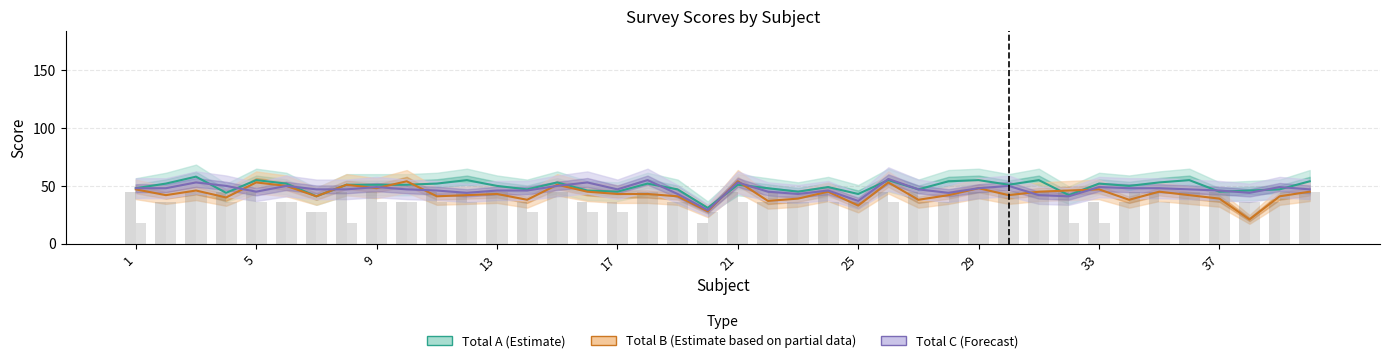

Reading left to right, extract all data points from this chart.

Total A (Estimate): 48	52	58	44	55	52	41	51	51	51	52	55	50	47	53	46	45	52	47	31	51	48	45	49	43	55	47	54	55	51	55	42	52	50	53	55	45	46	47	54
Total B (Partial): 47	42	46	40	53	50	41	51	48	54	41	42	43	38	51	45	43	43	41	28	54	37	39	45	33	53	38	42	48	42	45	46	47	38	45	42	39	21	41	45
Total C (Forecast): 48	48	53	50	45	50	47	47	49	47	46	44	46	46	50	53	47	55	43	29	53	45	43	46	37	56	47	44	48	50	42	41	49	48	48	47	46	44	49	47
col_6 (scaled): 45	36	45	45	45	36	27	45	45	36	45	45	45	36	45	36	36	45	36	18	45	36	36	45	36	45	45	36	45	45	45	45	36	36	45	45	45	36	36	45
col_7 (scaled): 18	36	45	36	36	36	27	18	36	36	36	36	45	27	45	27	27	45	36	27	36	45	36	36	36	36	36	45	45	45	45	18	18	45	36	45	45	36	45	45